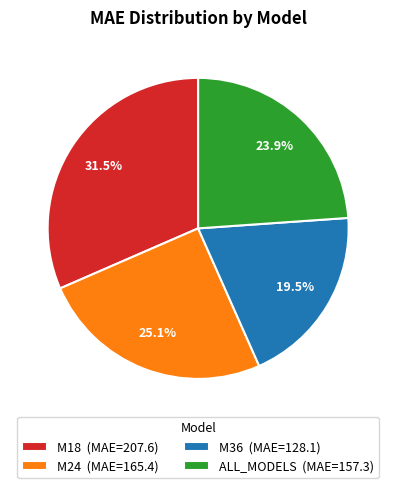

Rank the categories by value from highest to lowest.

M18, M24, ALL_MODELS, M36